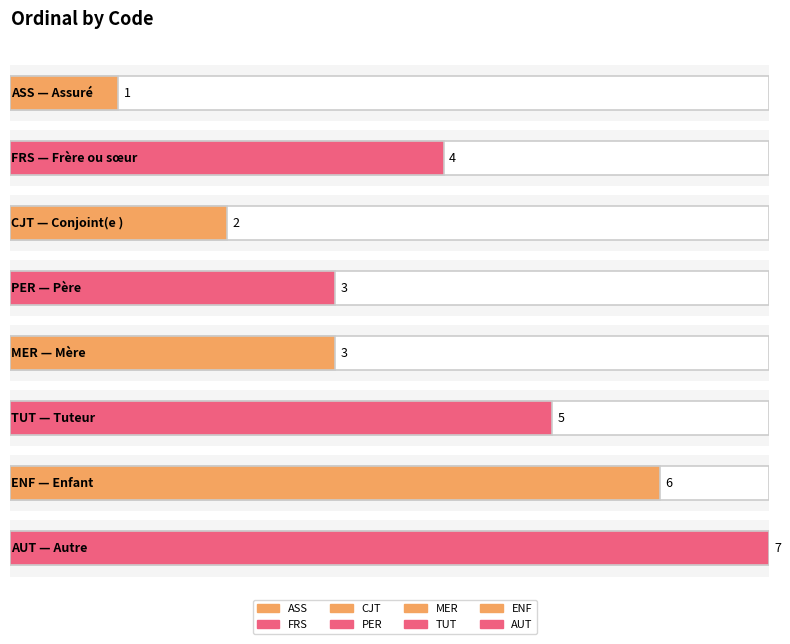

What is the label of the 3rd bar from the right?

TUT